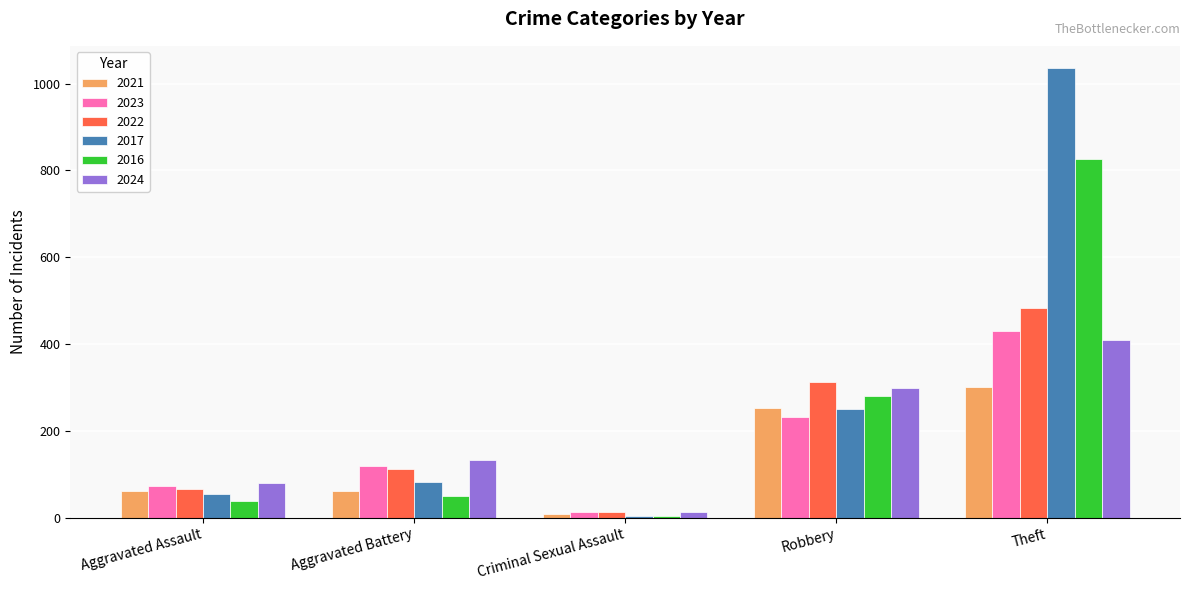

Which category has the lowest value in the 2024 series?

Criminal Sexual Assault